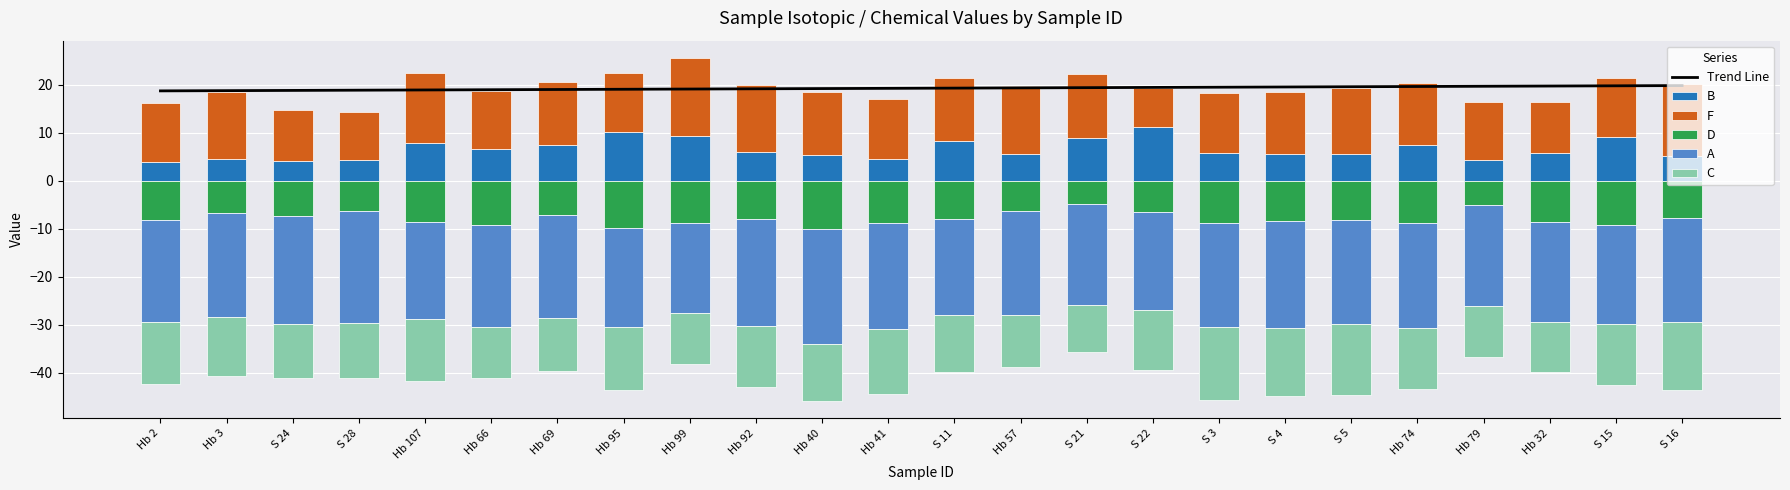

Reading left to right, list all the values displayed in this chart.

Trend Line: Hb 2=18.7	Hb 3=18.7	S 24=18.8	S 28=18.8	Hb 107=18.9	Hb 66=18.9	Hb 69=19.0	Hb 95=19.0	Hb 99=19.1	Hb 92=19.1	Hb 40=19.2	Hb 41=19.2	S 11=19.3	Hb 57=19.3	S 21=19.4	S 22=19.4	S 3=19.5	S 4=19.5	S 5=19.6	Hb 74=19.6	Hb 79=19.7	Hb 32=19.7	S 15=19.8	S 16=19.8
B: Hb 2=3.8	Hb 3=4.5	S 24=4.0	S 28=4.3	Hb 107=7.9	Hb 66=6.6	Hb 69=7.5	Hb 95=10.2	Hb 99=9.3	Hb 92=6.0	Hb 40=5.4	Hb 41=4.4	S 11=8.3	Hb 57=5.5	S 21=8.9	S 22=11.2	S 3=5.8	S 4=5.4	S 5=5.5	Hb 74=7.5	Hb 79=4.3	Hb 32=5.8	S 15=9.1	S 16=5.1
F: Hb 2=12.3	Hb 3=13.9	S 24=10.8	S 28=10.0	Hb 107=14.6	Hb 66=12.2	Hb 69=12.9	Hb 95=12.2	Hb 99=16.2	Hb 92=13.9	Hb 40=13.0	Hb 41=12.6	S 11=13.0	Hb 57=14.1	S 21=13.2	S 22=8.1	S 3=12.5	S 4=13.1	S 5=13.7	Hb 74=12.8	Hb 79=12.2	Hb 32=10.7	S 15=12.2	S 16=15.0
D: Hb 2=-8.2	Hb 3=-6.8	S 24=-7.4	S 28=-6.3	Hb 107=-8.6	Hb 66=-9.3	Hb 69=-7.1	Hb 95=-9.9	Hb 99=-8.9	Hb 92=-8.0	Hb 40=-10.1	Hb 41=-8.9	S 11=-8.0	Hb 57=-6.4	S 21=-4.8	S 22=-6.6	S 3=-8.9	S 4=-8.5	S 5=-8.1	Hb 74=-8.9	Hb 79=-5.1	Hb 32=-8.5	S 15=-9.2	S 16=-7.7
A: Hb 2=-21.2	Hb 3=-21.7	S 24=-22.4	S 28=-23.4	Hb 107=-20.4	Hb 66=-21.2	Hb 69=-21.5	Hb 95=-20.6	Hb 99=-18.8	Hb 92=-22.2	Hb 40=-24.0	Hb 41=-22.0	S 11=-20.1	Hb 57=-21.7	S 21=-21.1	S 22=-20.4	S 3=-21.7	S 4=-22.1	S 5=-21.8	Hb 74=-21.8	Hb 79=-21.0	Hb 32=-20.9	S 15=-20.6	S 16=-21.7
C: Hb 2=-12.9	Hb 3=-12.1	S 24=-11.3	S 28=-11.4	Hb 107=-12.9	Hb 66=-10.6	Hb 69=-11.0	Hb 95=-13.0	Hb 99=-10.6	Hb 92=-12.7	Hb 40=-11.9	Hb 41=-13.6	S 11=-11.9	Hb 57=-10.7	S 21=-9.8	S 22=-12.4	S 3=-15.2	S 4=-14.3	S 5=-14.6	Hb 74=-12.7	Hb 79=-10.6	Hb 32=-10.6	S 15=-12.7	S 16=-14.3